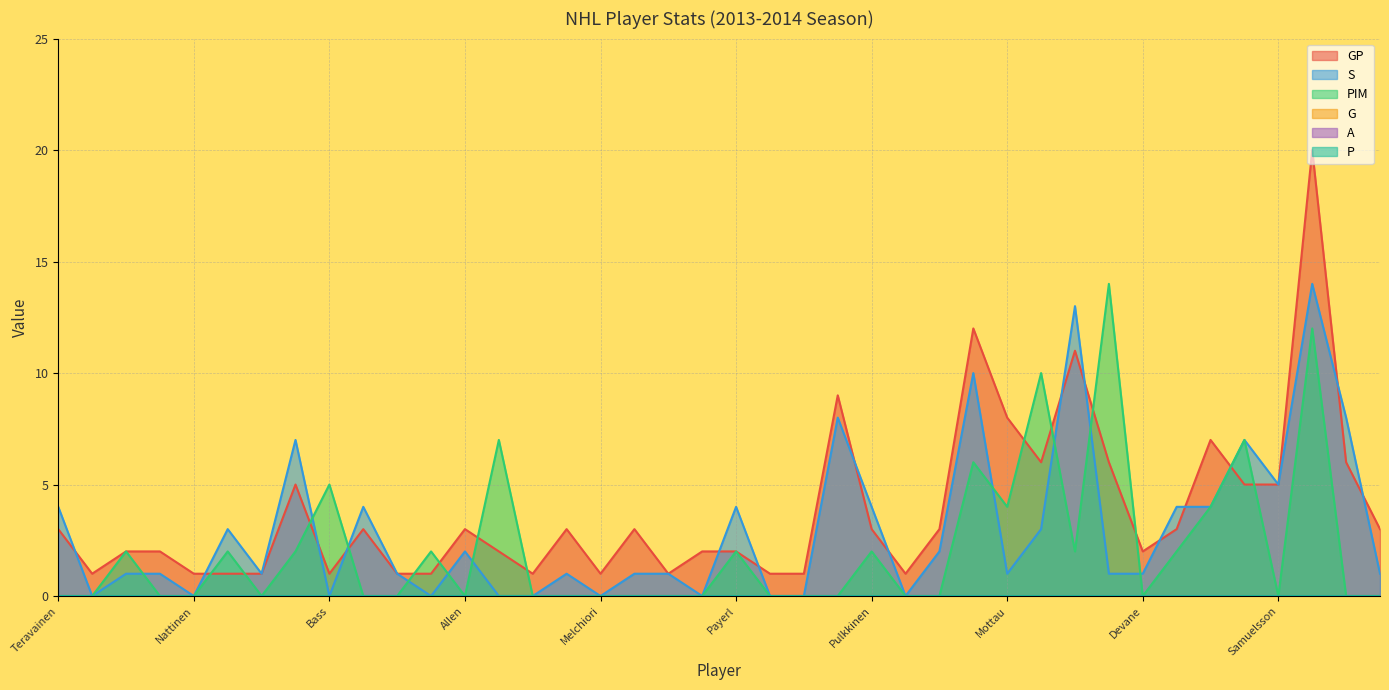

What is the average value of the GP series?

4